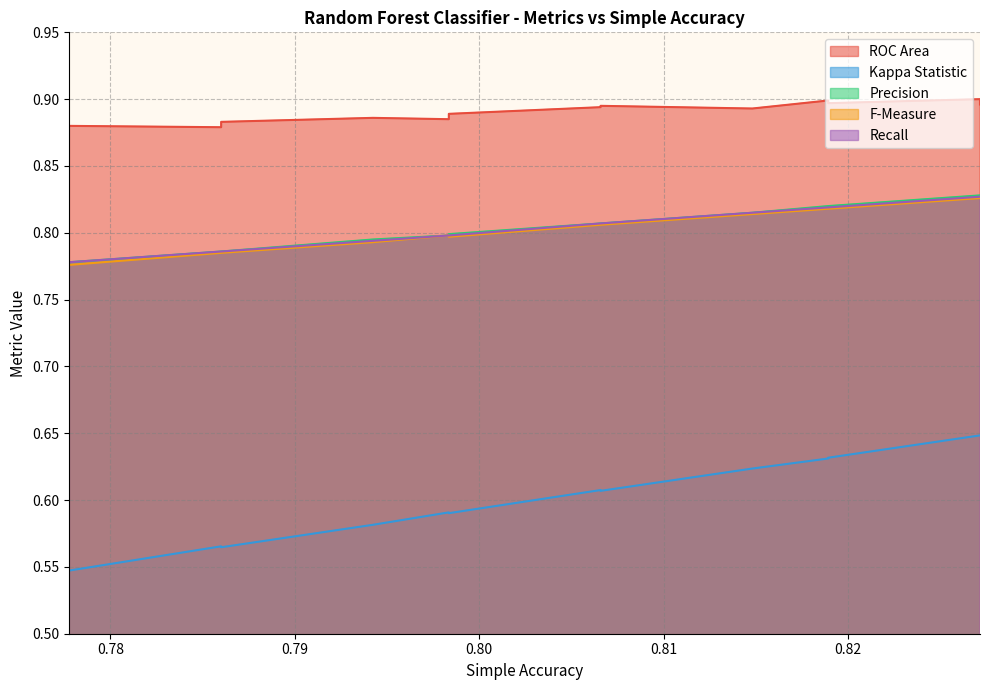

Which category has the lowest value in the Recall series?

0.777778